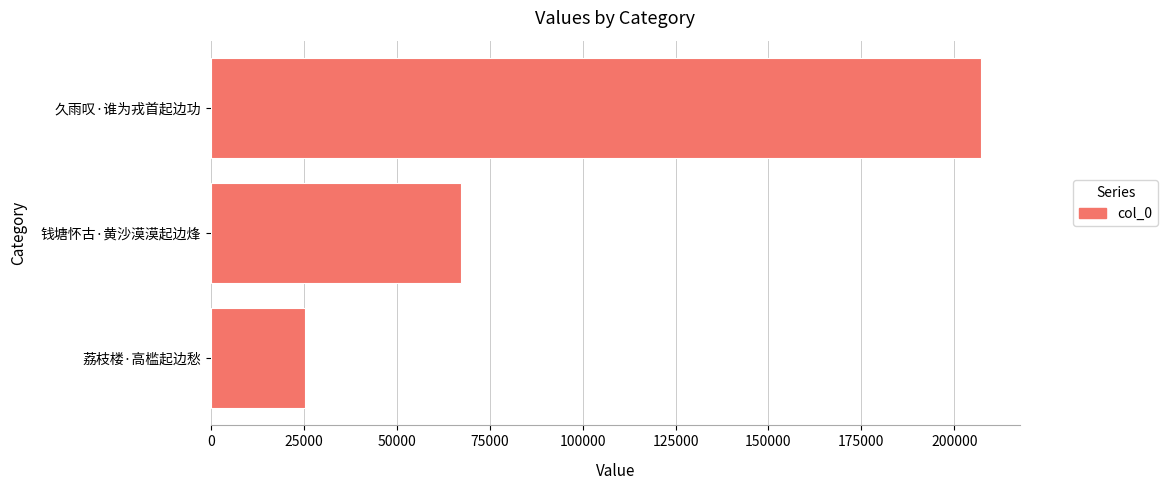

What is the difference between the maximum and second lowest values?

139864